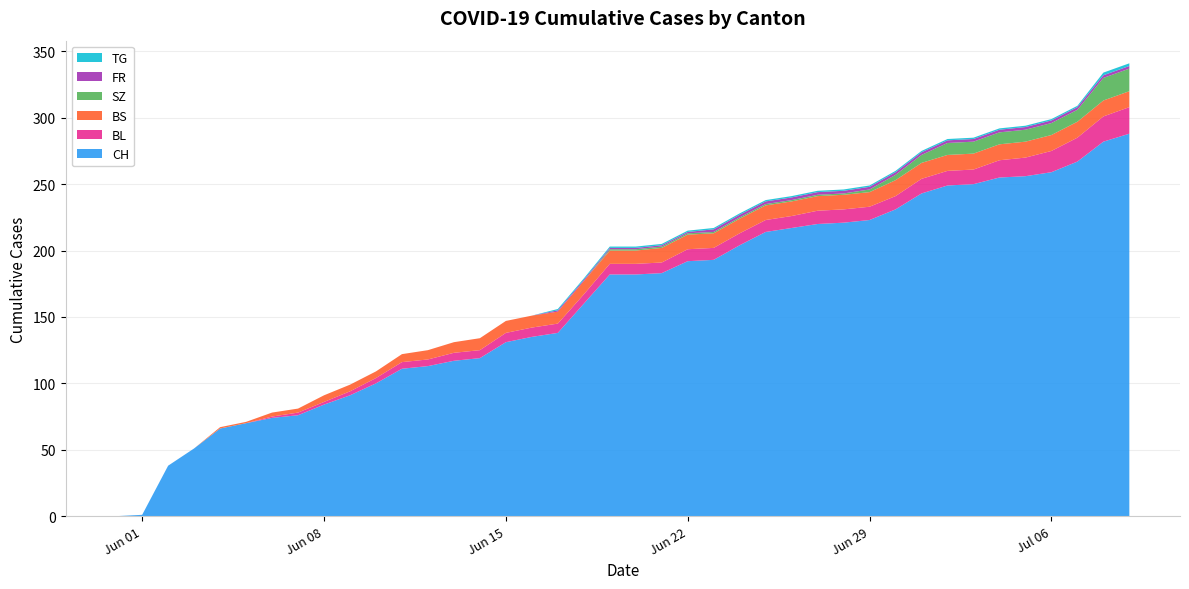

Reading left to right, what are all the values shown in this chart?

BL: 0	0	0	0	0	0	1	2	2	3	4	5	5	6	6	7	7	7	7	8	8	8	9	9	9	9	9	10	10	10	10	11	11	11	13	14	16	18	19	20
BS: 0	0	0	0	1	1	3	3	5	5	5	6	7	8	9	9	9	9	10	10	10	11	11	11	11	11	11	11	11	11	12	12	12	12	12	12	12	12	12	12
FR: 0	0	0	0	0	0	0	0	0	0	0	0	0	0	0	0	0	1	1	1	1	1	1	2	2	2	2	2	2	2	2	2	2	2	2	2	2	2	2	2
SZ: 0	0	0	0	0	0	0	0	0	0	0	0	0	0	0	0	0	0	0	1	1	1	1	1	1	1	1	1	1	2	4	6	9	9	9	9	9	9	17	17
TG: 0	0	0	0	0	0	0	0	0	0	0	0	0	0	0	0	0	1	1	1	1	1	1	1	1	1	1	1	1	1	1	1	1	1	1	1	1	1	2	2
CH: 0	1	38	51	66	70	74	76	84	91	100	111	113	117	119	131	135	138	160	182	182	183	192	193	204	214	217	220	221	223	231	243	249	250	255	256	259	267	282	288